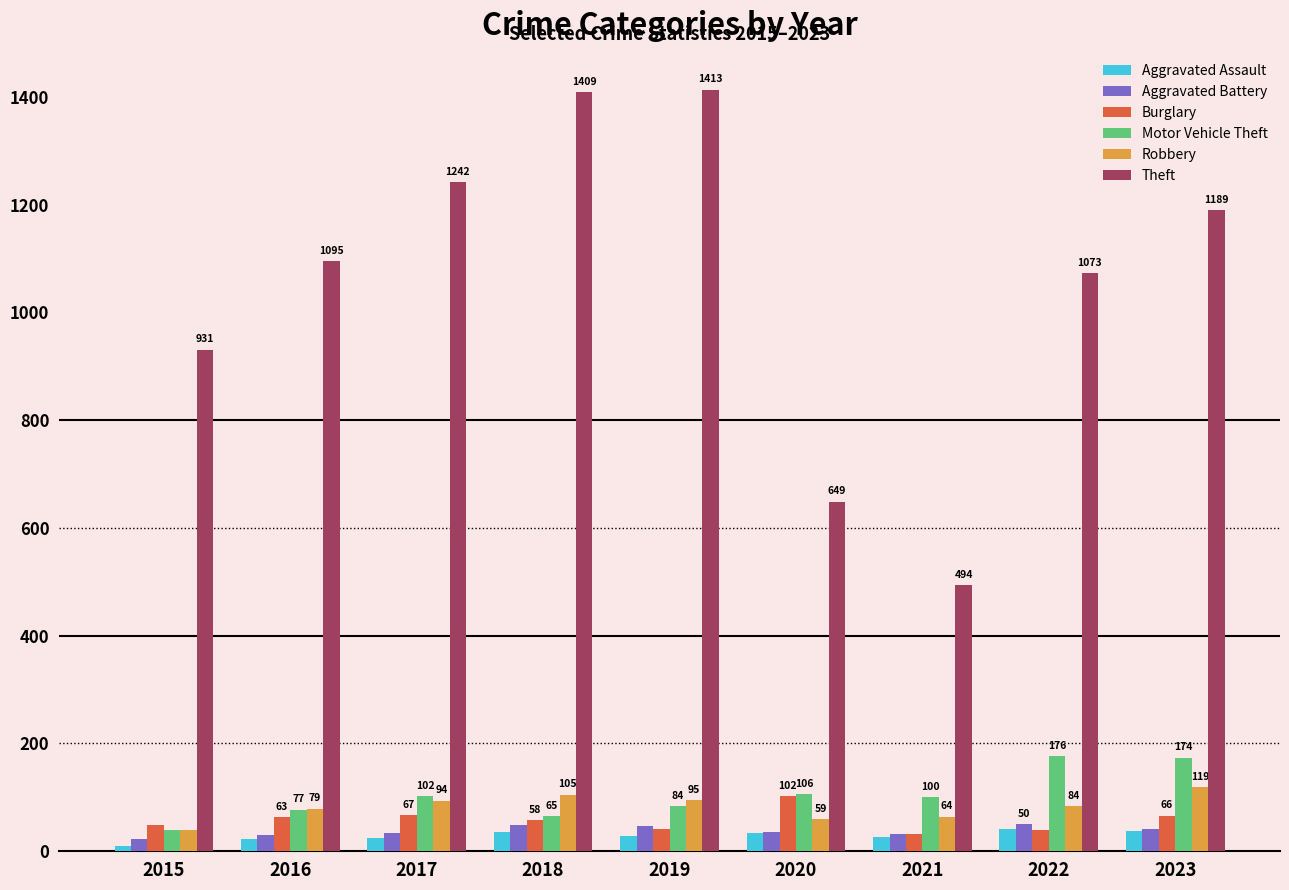

Are the bars horizontal?

No